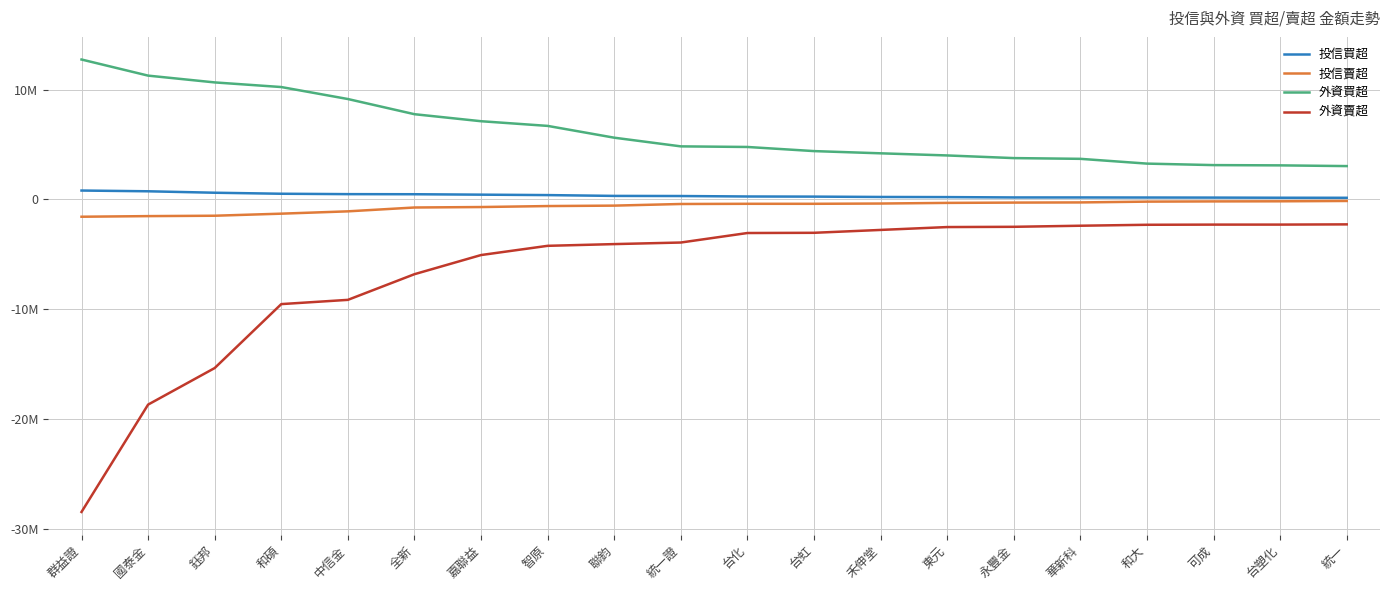

The value of 投信買超 at 聯鈞 is 72170. True or false?

False